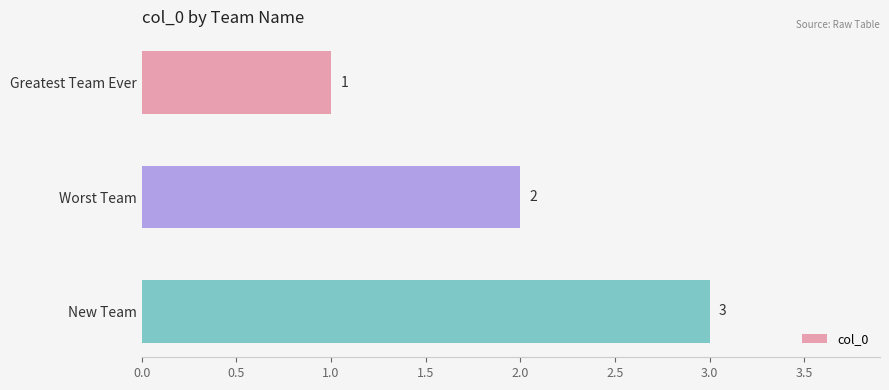

List the labels in order of value, smallest first.

Greatest Team Ever, Worst Team, New Team